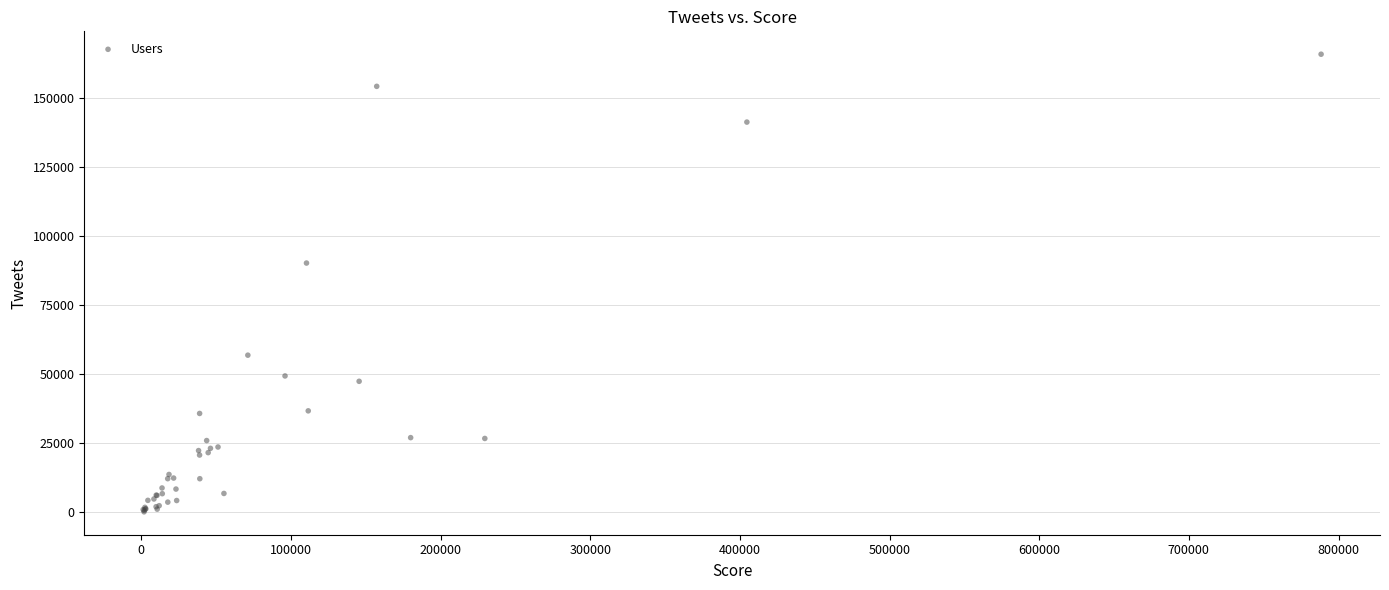

What Y value in the scatter plot is closest to 83090?

90329